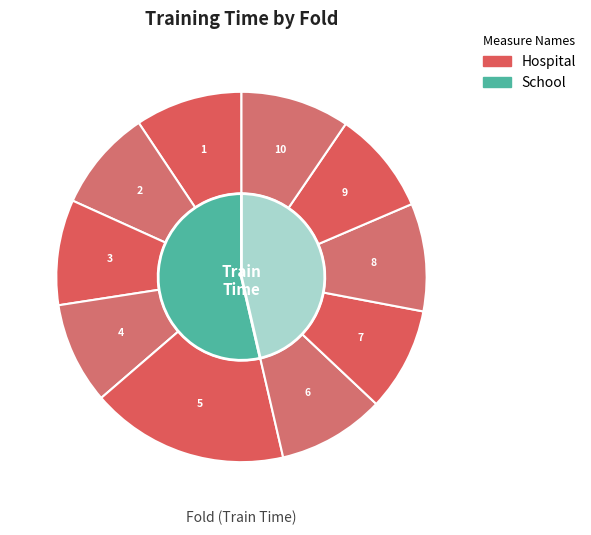

The 1 slice represents 17% of the pie. True or false?

False